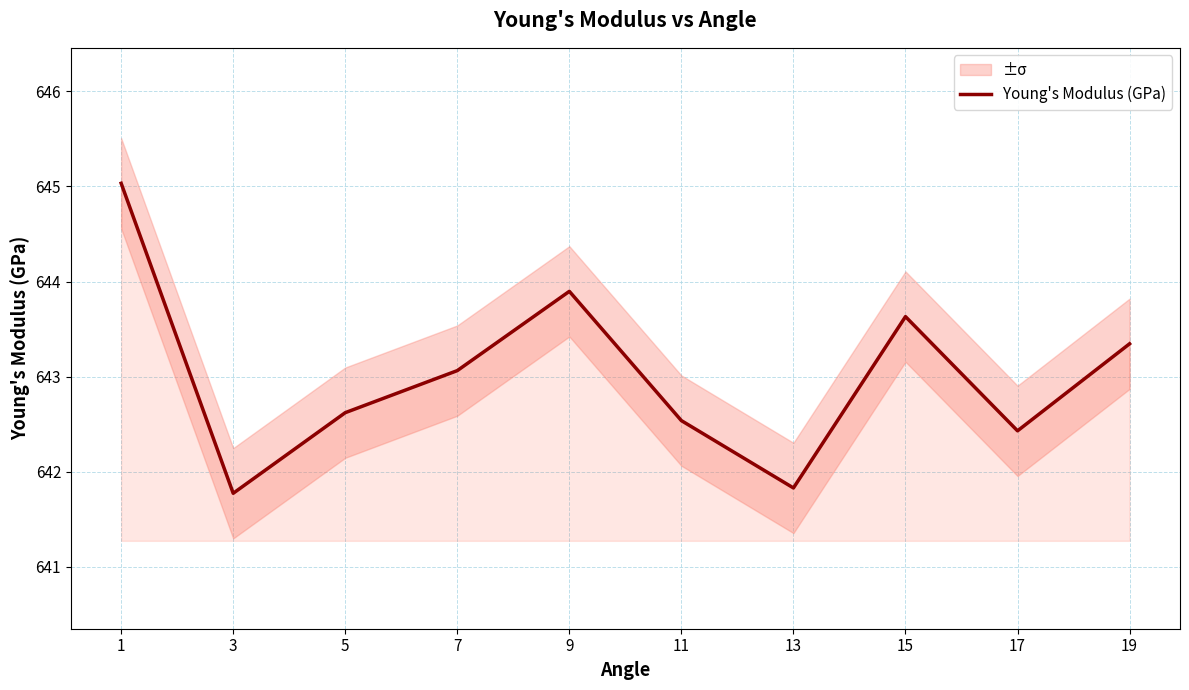

Where is the first local minimum?

3